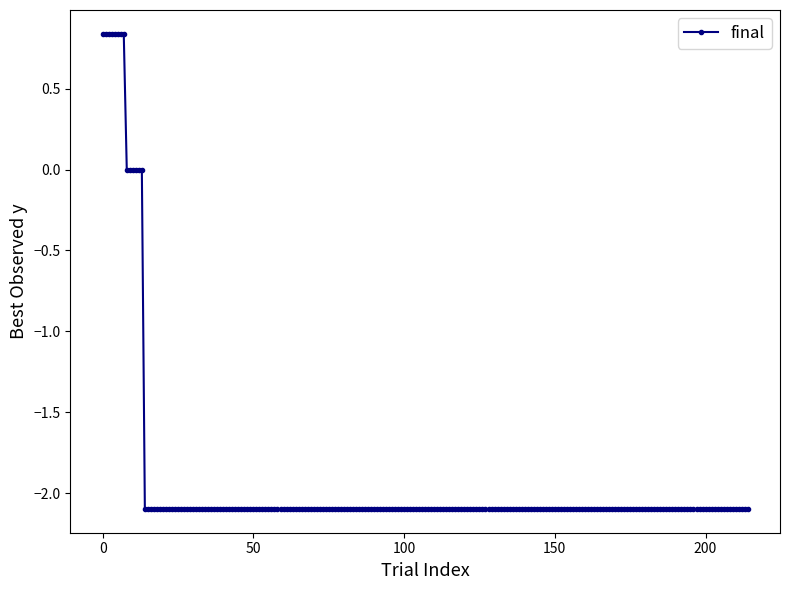

What is the value of the 66th point from the left?

-2.1